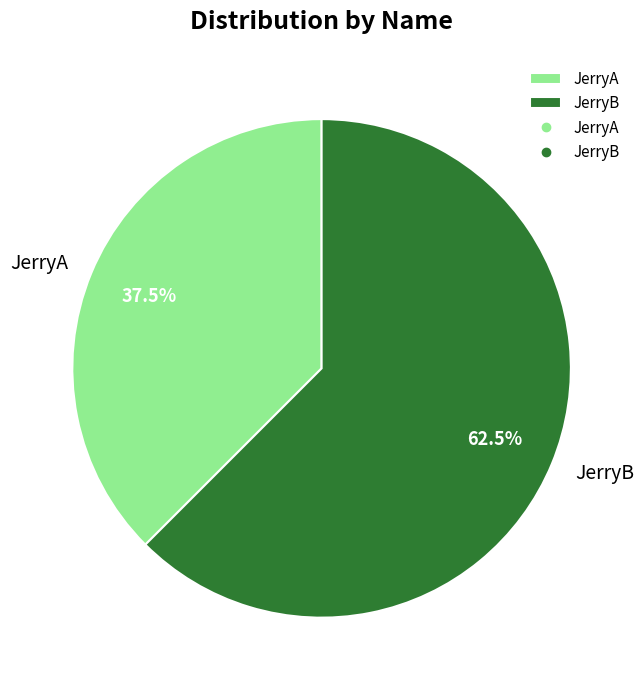

What is the ratio of the value at JerryA to the value at JerryB?

0.6